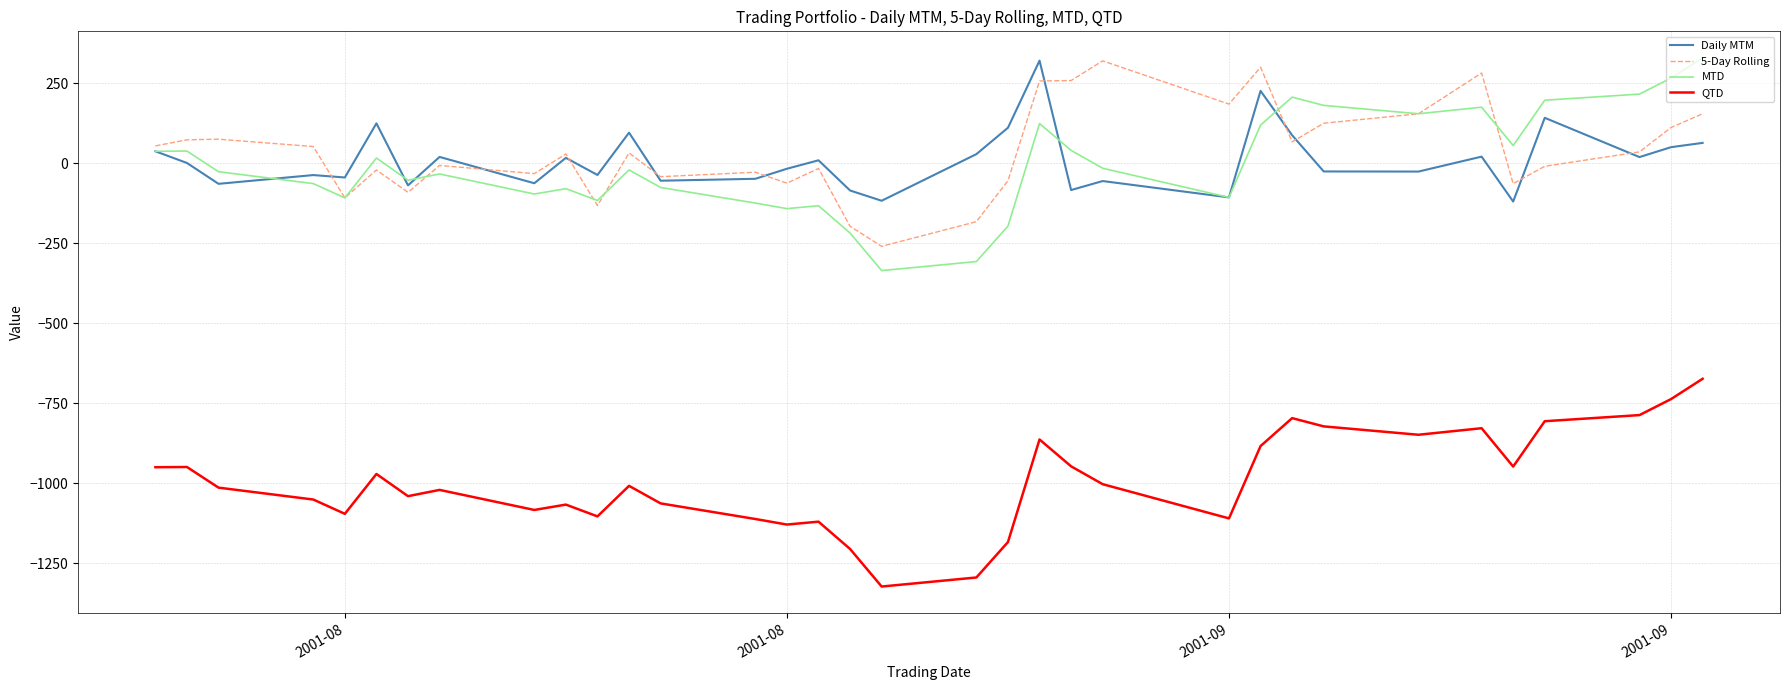

What is the maximum value shown in the chart?

329.3